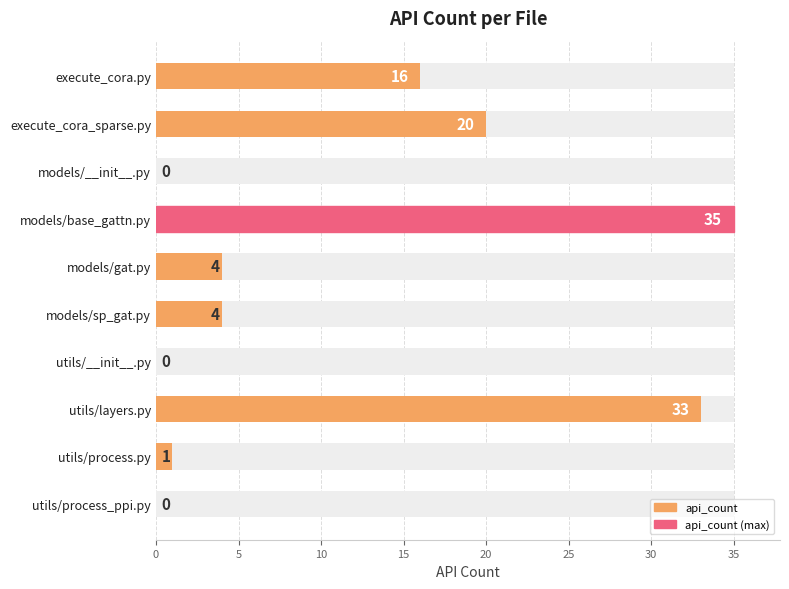

How many distinct data groups are displayed?

1